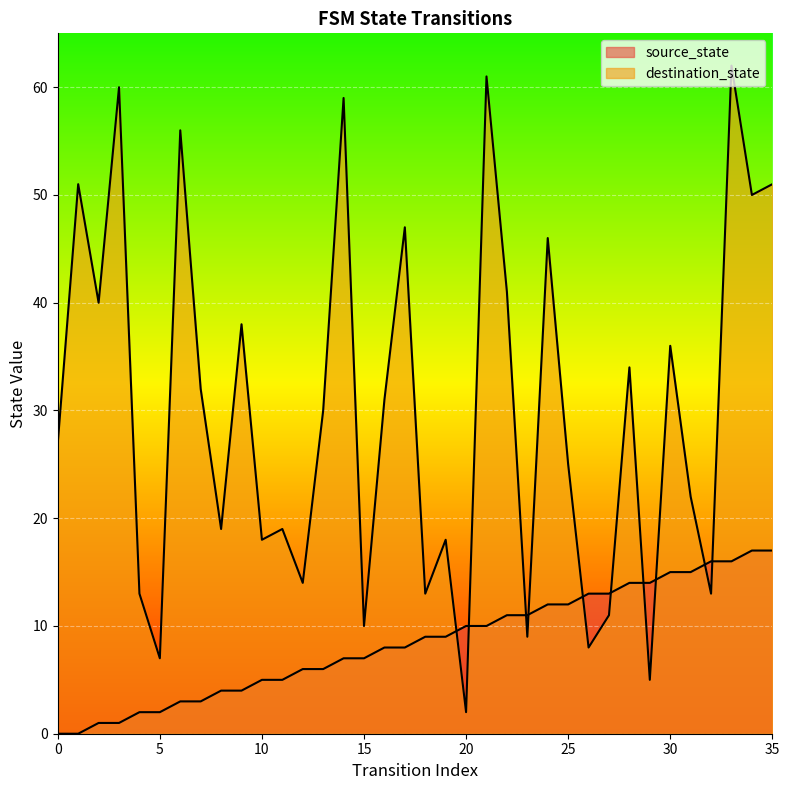

How many categories are shown in the chart?

36